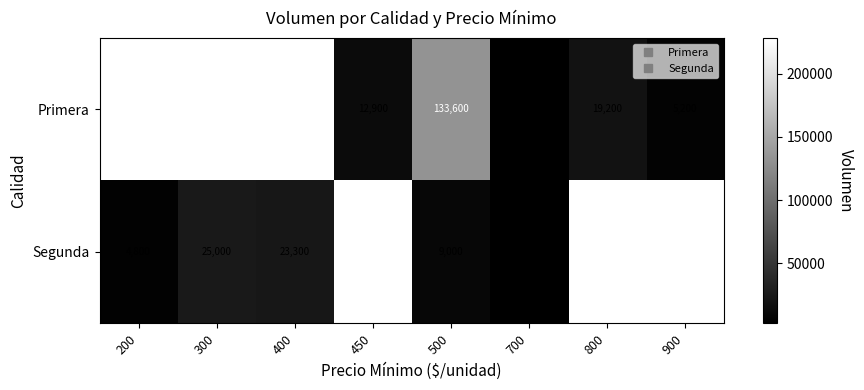

At which category is the sum across all series the highest?

400